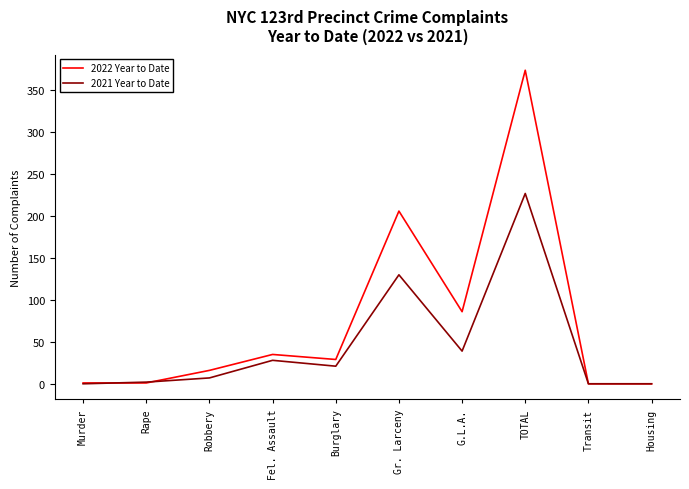

At which label is 2022 Year to Date closest to 187?

Gr. Larceny